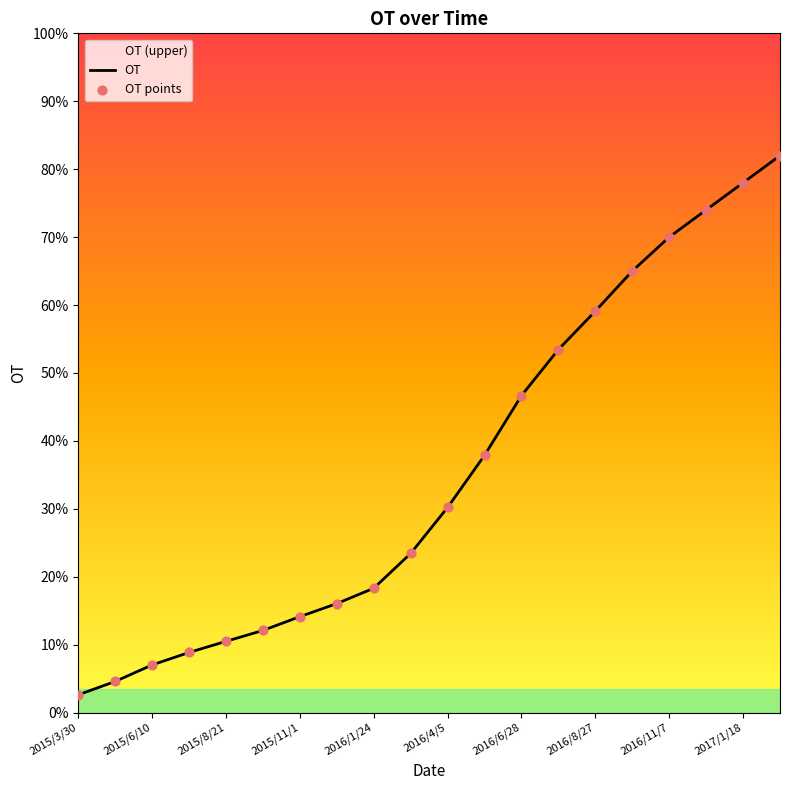

At how many categories does at least one series exceed 68?

4